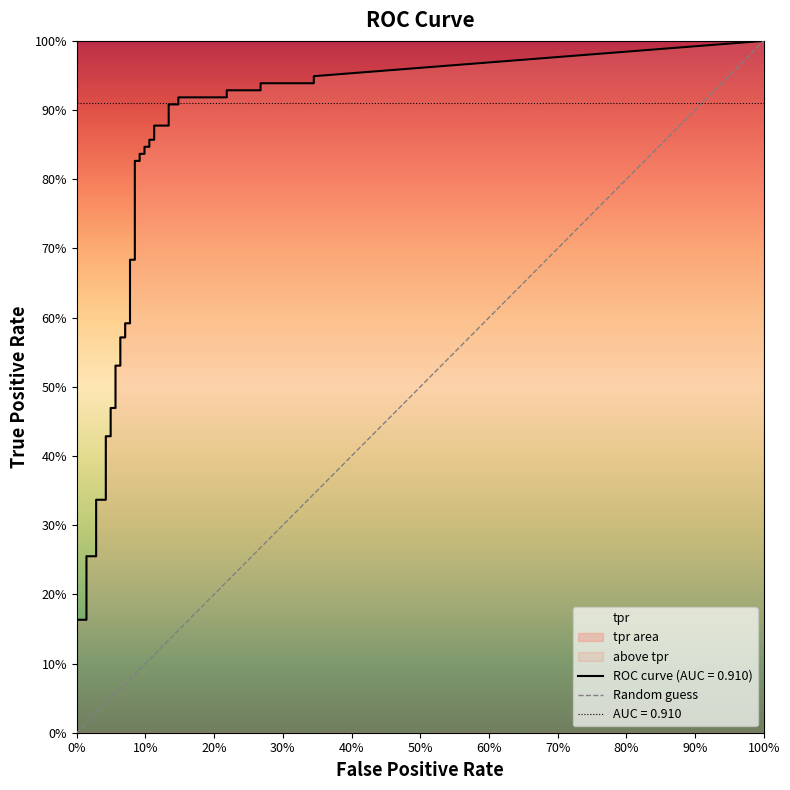

How many values are between 0 and 1?

2